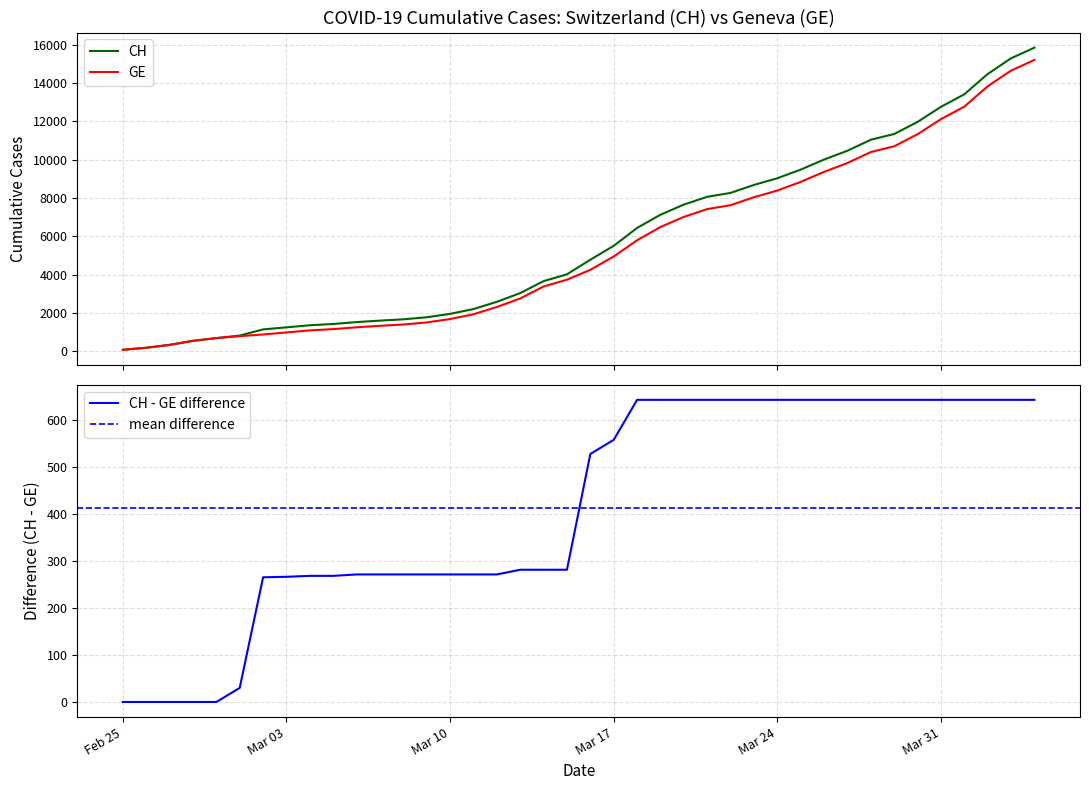

How many data points in GE are less than 4248?

20